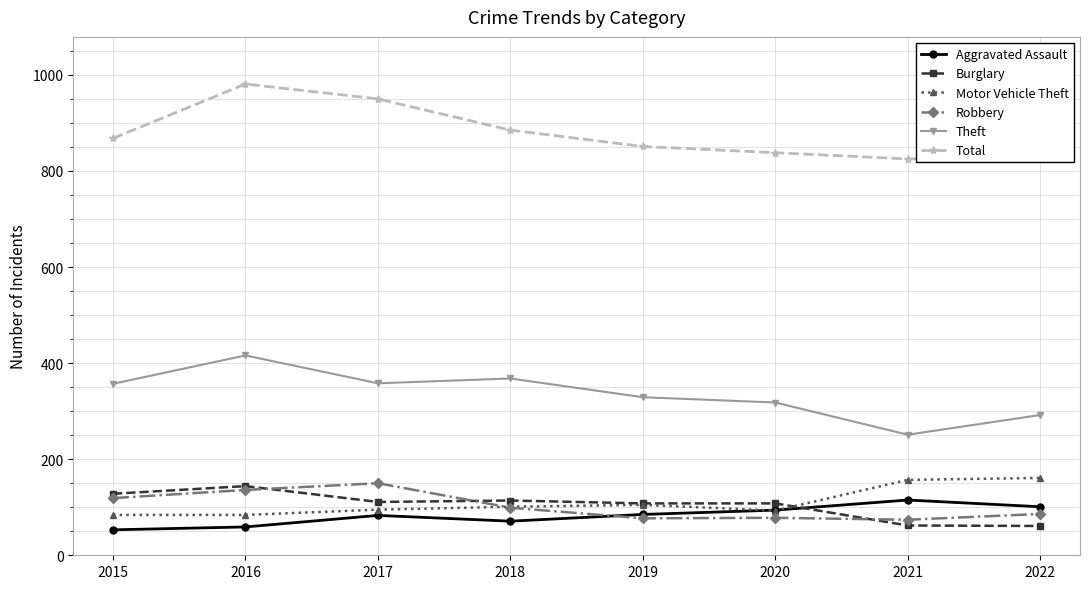

What is the total value across all series at 2022?

1530